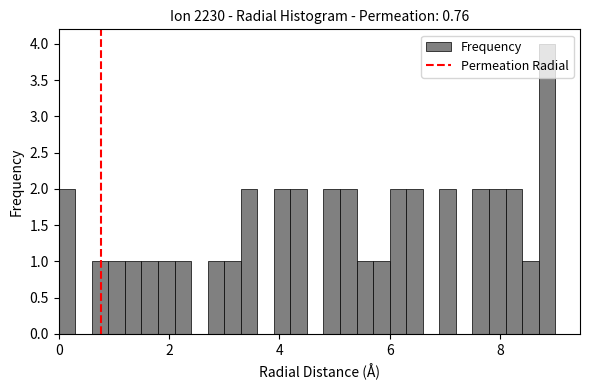

Read against the x-axis, roughly where is the centre of the tallest bar?

8.8